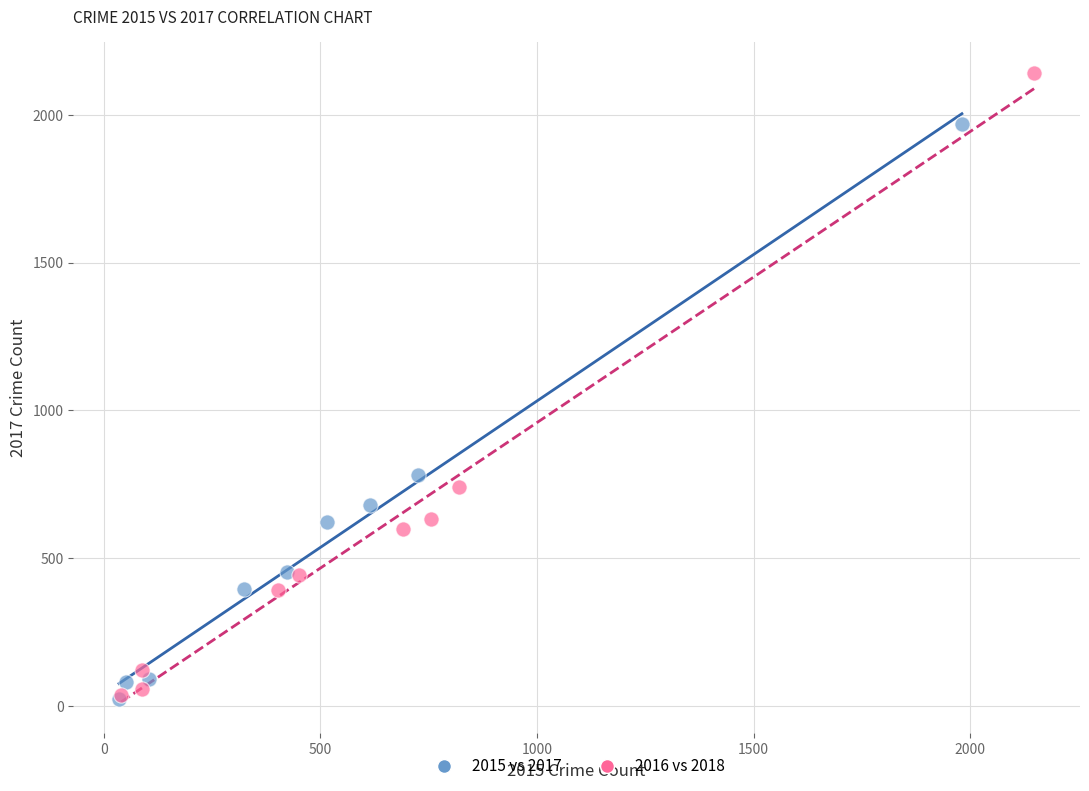

Which series contains the highest Y value?

2016 vs 2018